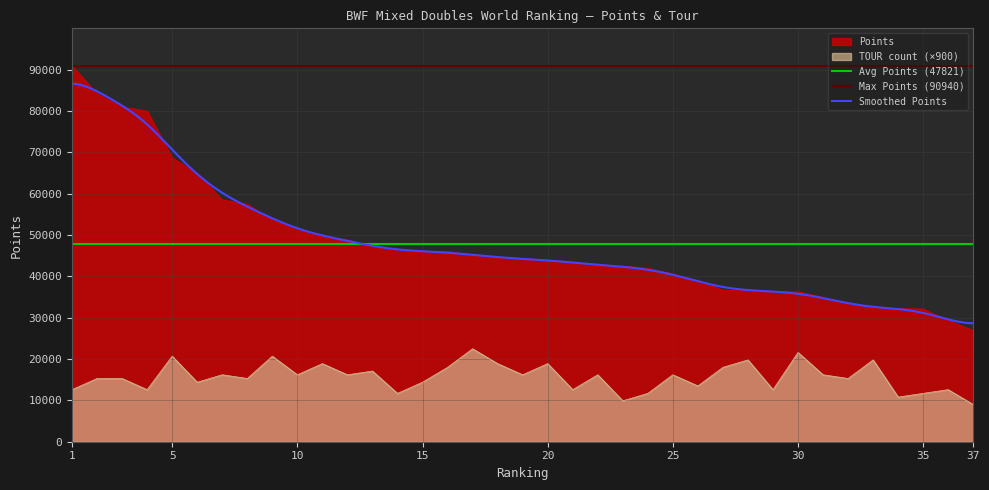

Which series has the largest total across all categories?

Points